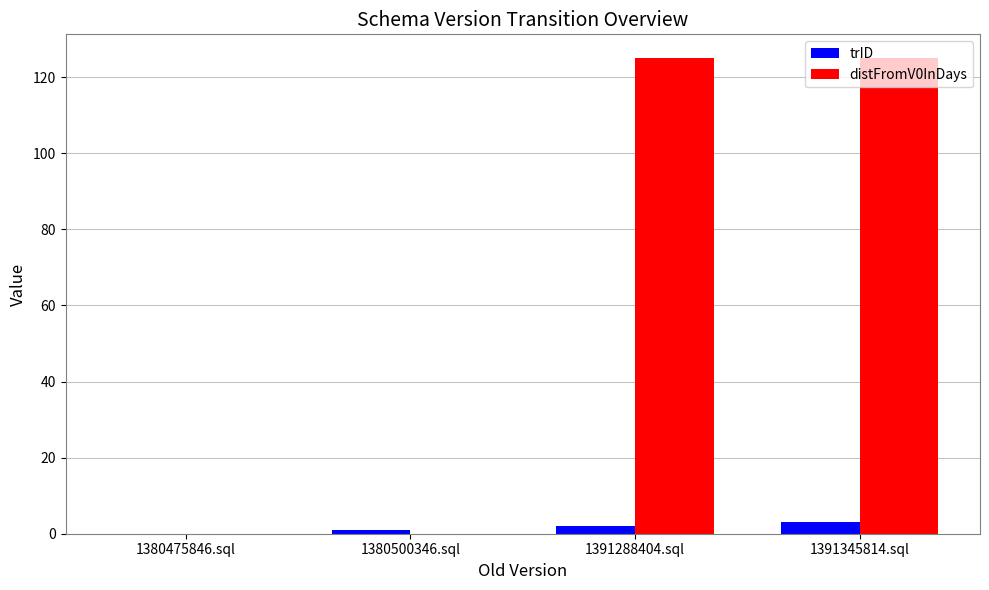

What is the maximum value shown in the chart?

125